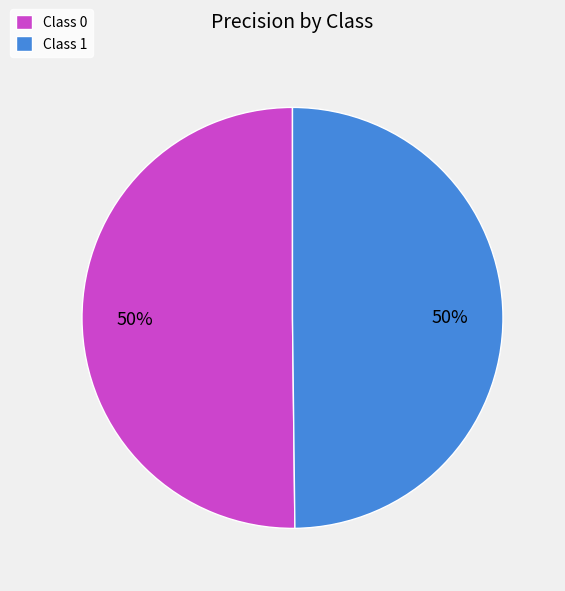

Count the number of slices in the pie.

2